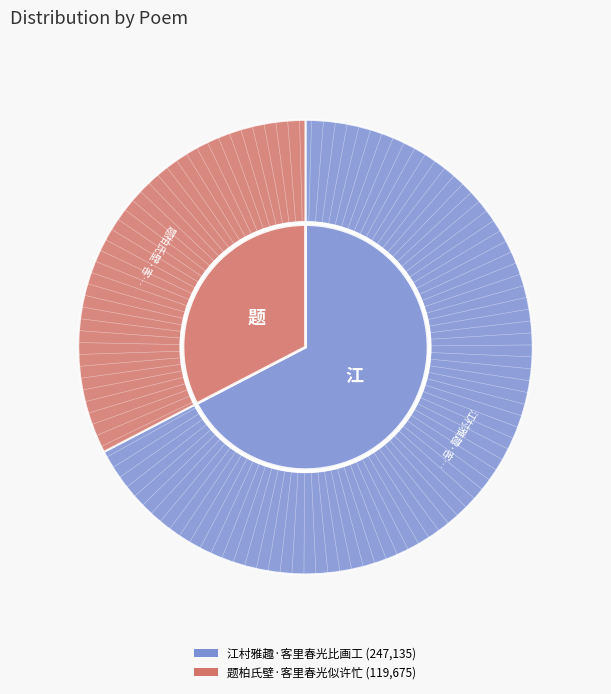

Does 江村雅趣·客里春光比画工 account for over 50% of the chart?

Yes